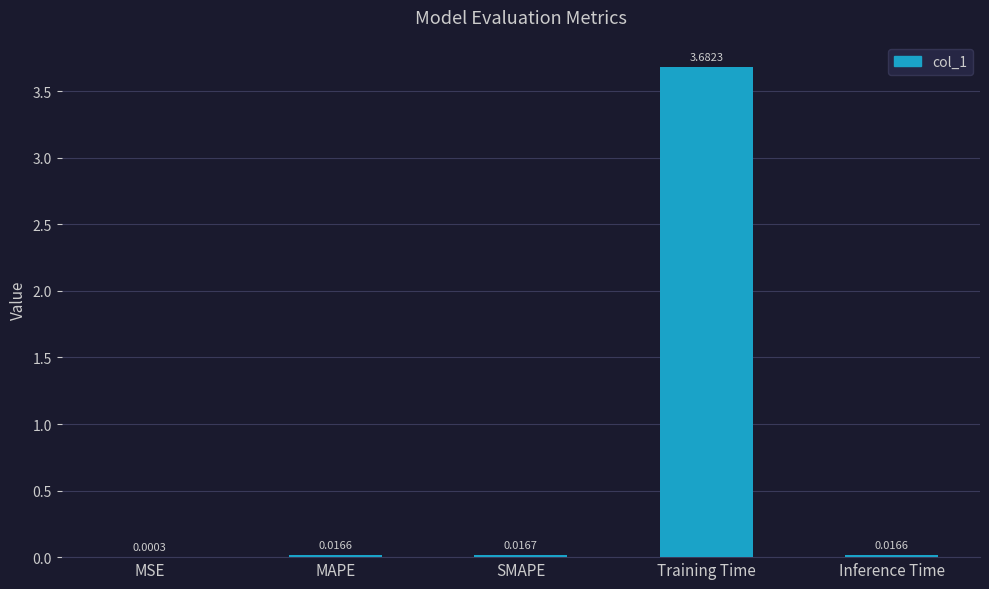

At which label is the value closest to 1?

SMAPE